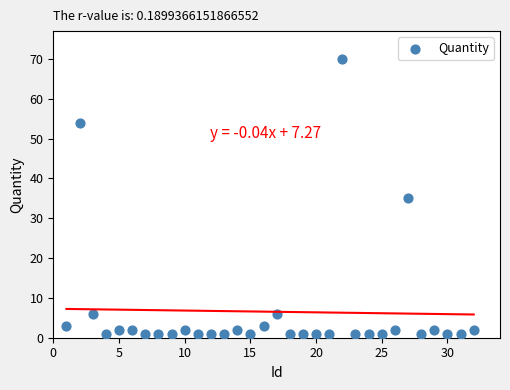

What is the range of X values (max minus min)?

31